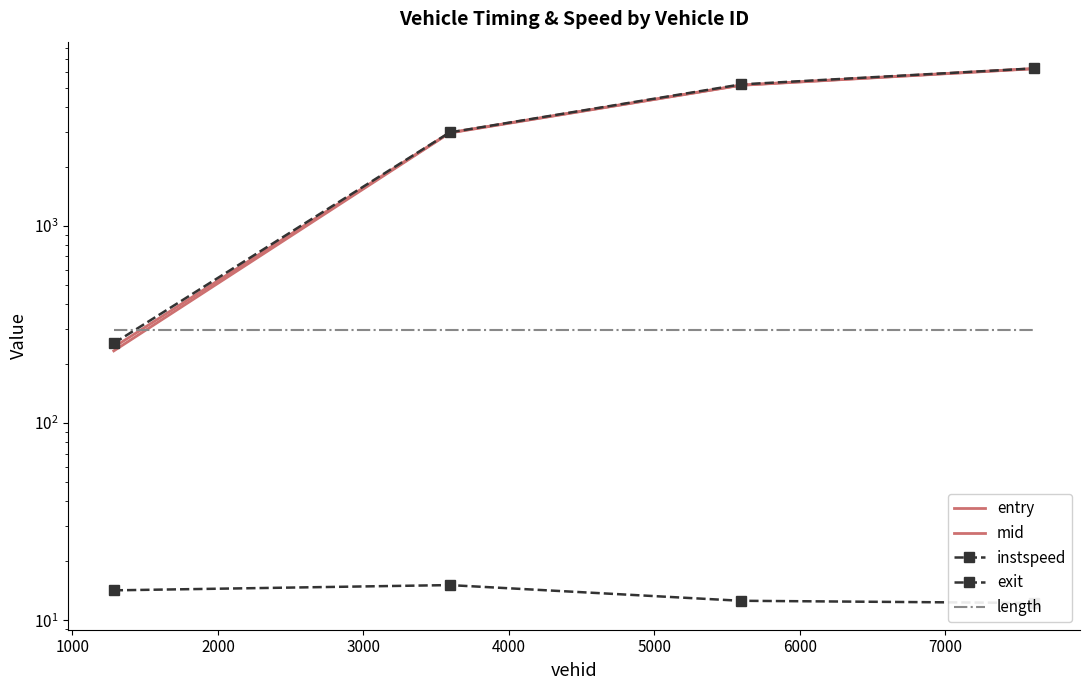

Between 2000 and 3000, which series saw the biggest shift?

mid